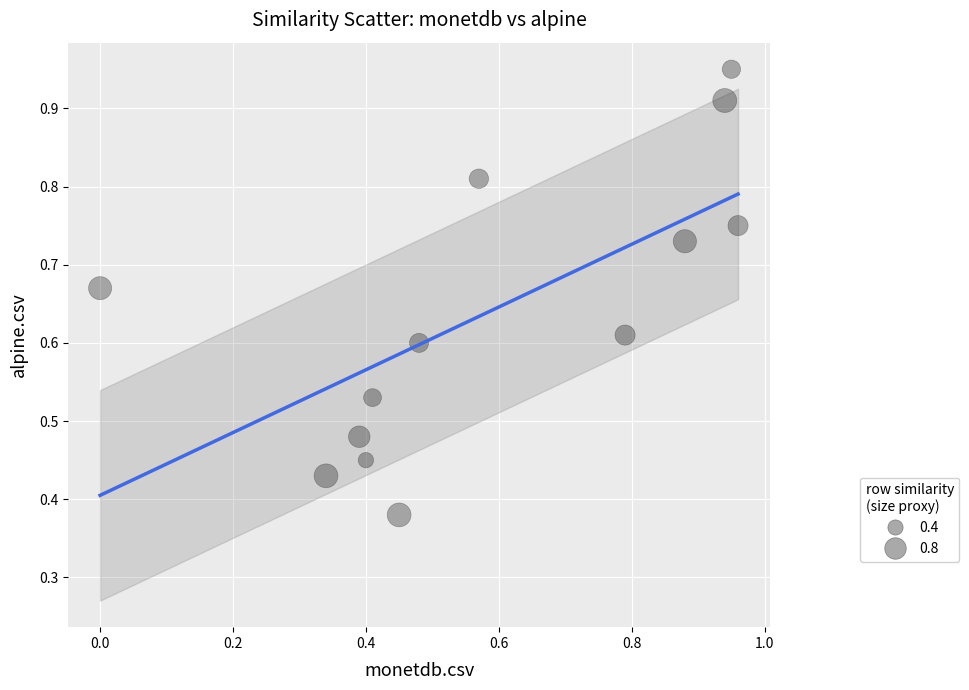

What is the range of X values (max minus min)?

1.0